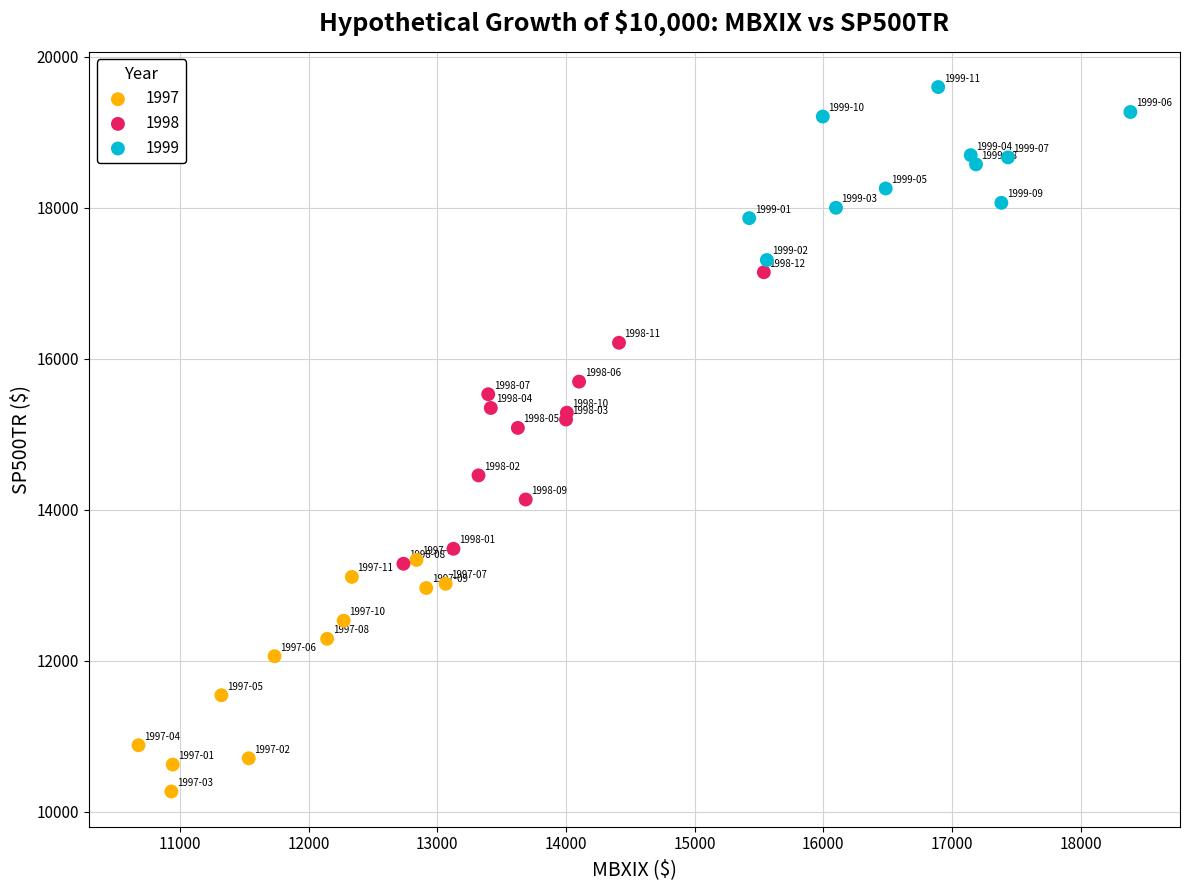

What are all the series names shown in the legend?

1997, 1998, 1999